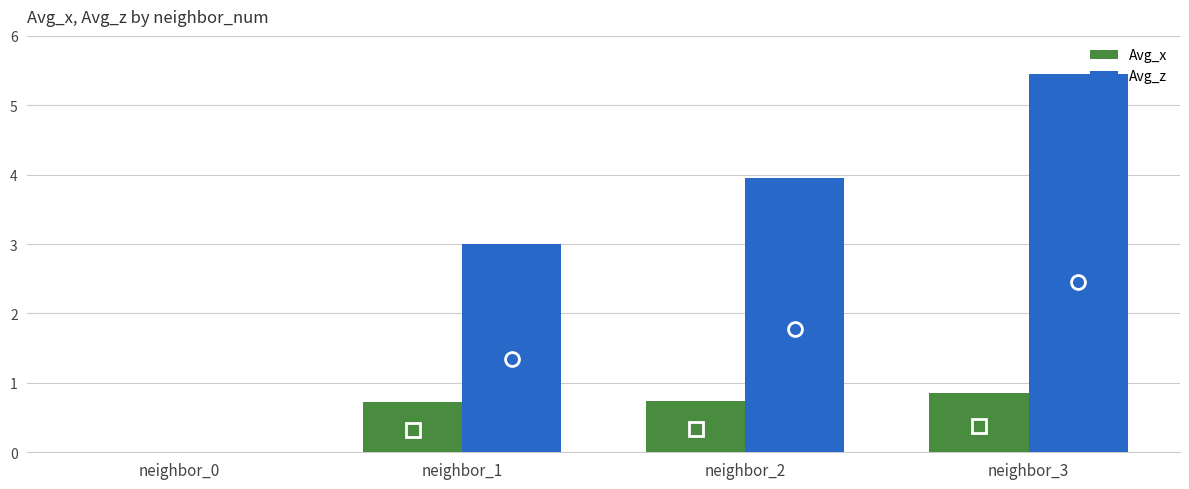

How many Avg_x values are between 0 and 1?

4